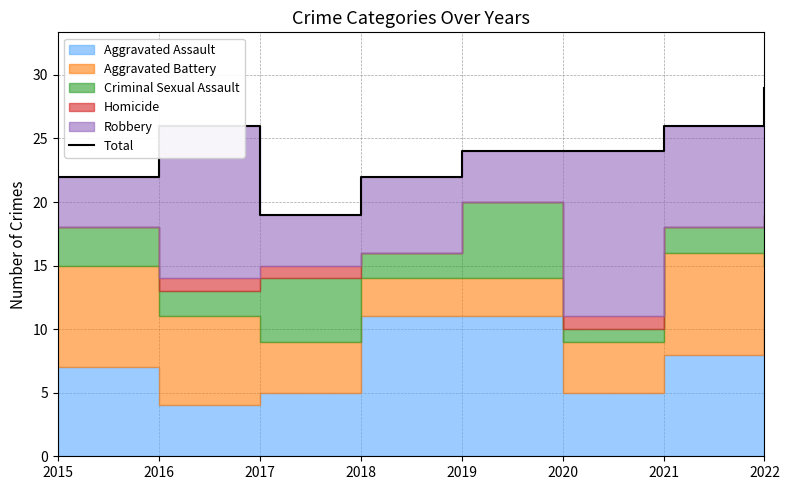

Where is the first local minimum?

2017